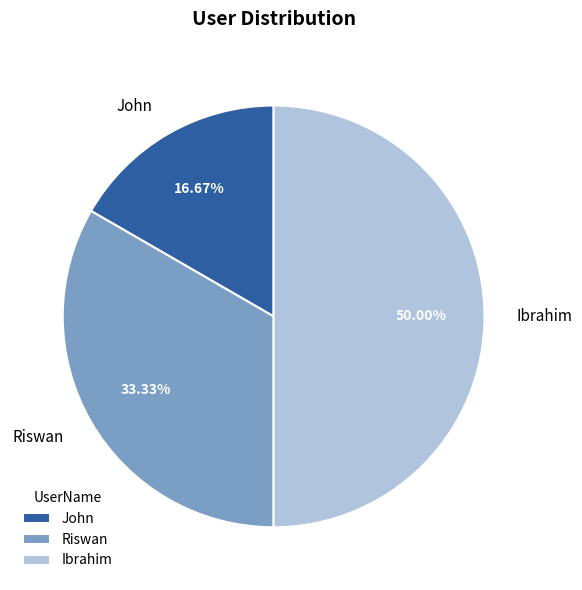

Does Riswan account for over 50% of the chart?

No